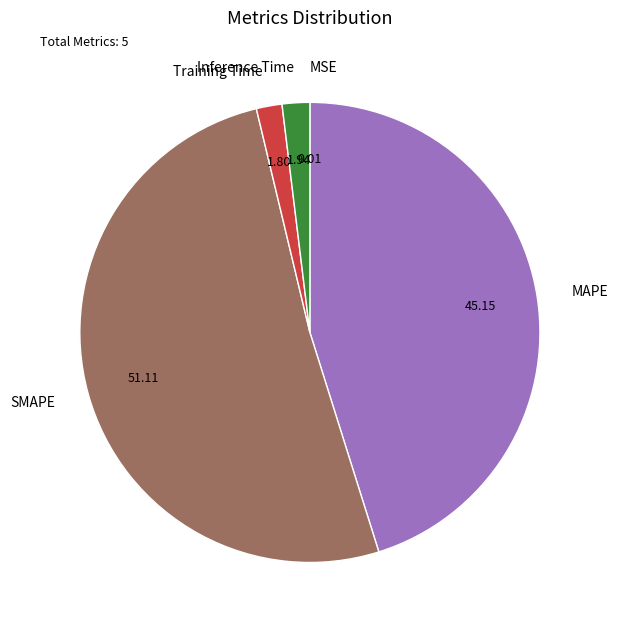

Combined, do Inference Time and Training Time account for over 50%?

No